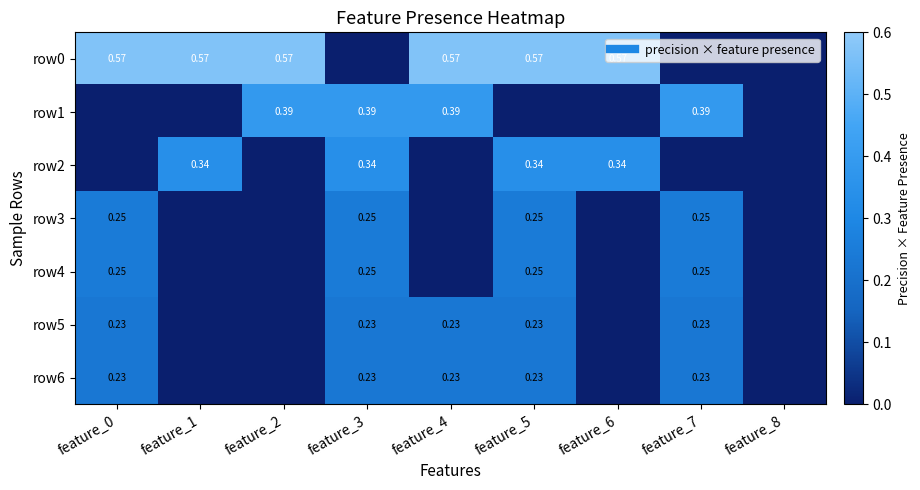

Count the number of data series in this chart.

7